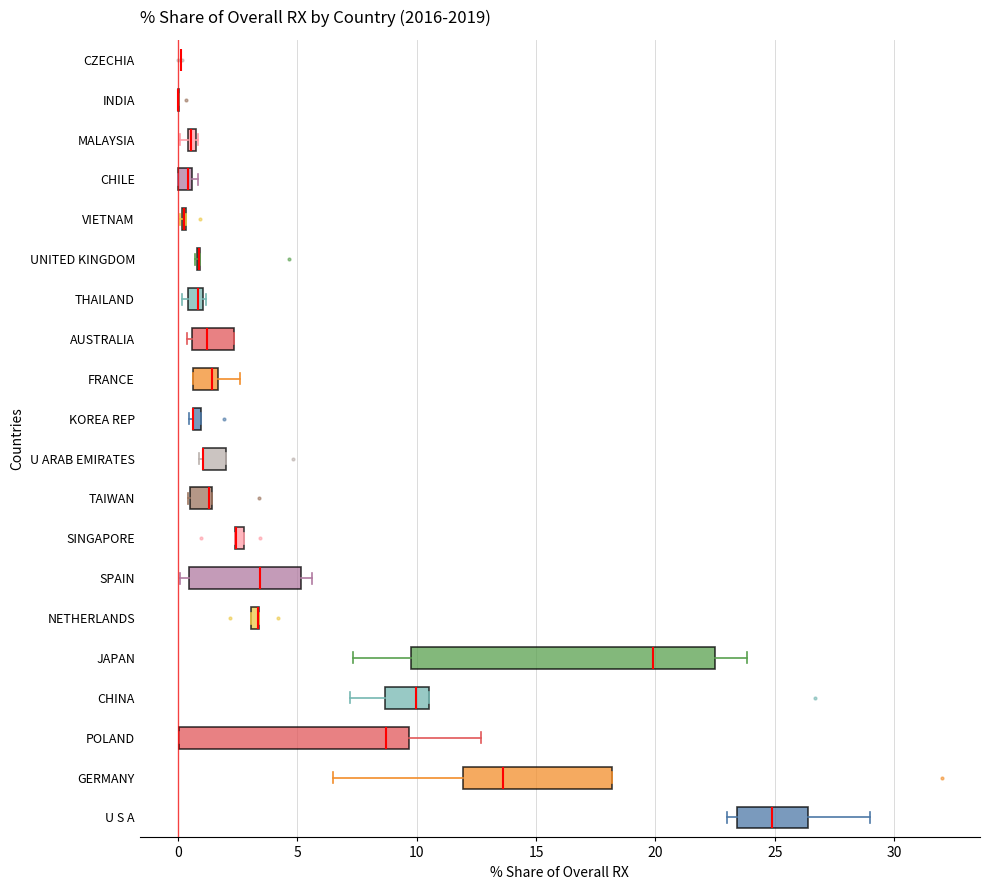

Where is the right edge of the box for SINGAPORE on the x-axis? The values are not printed on the chart, so give them approximately, as read against the axis.

3.0